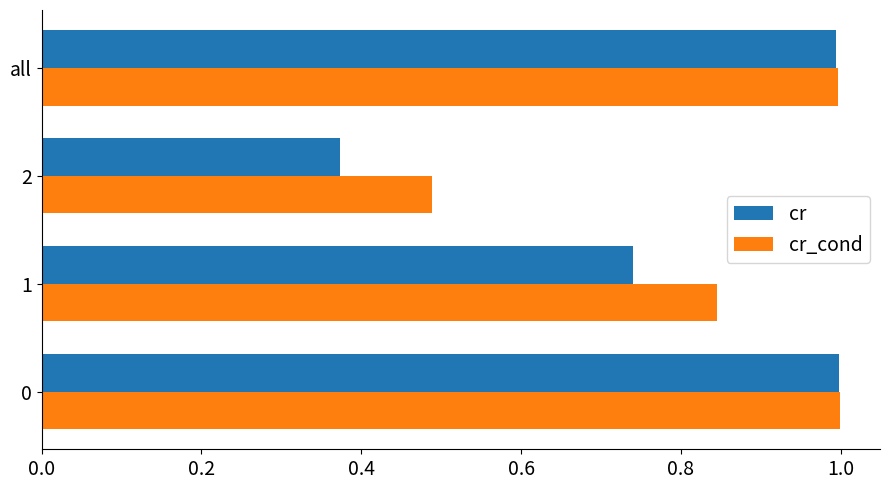

Between 0 and 1, which series saw the biggest shift?

cr